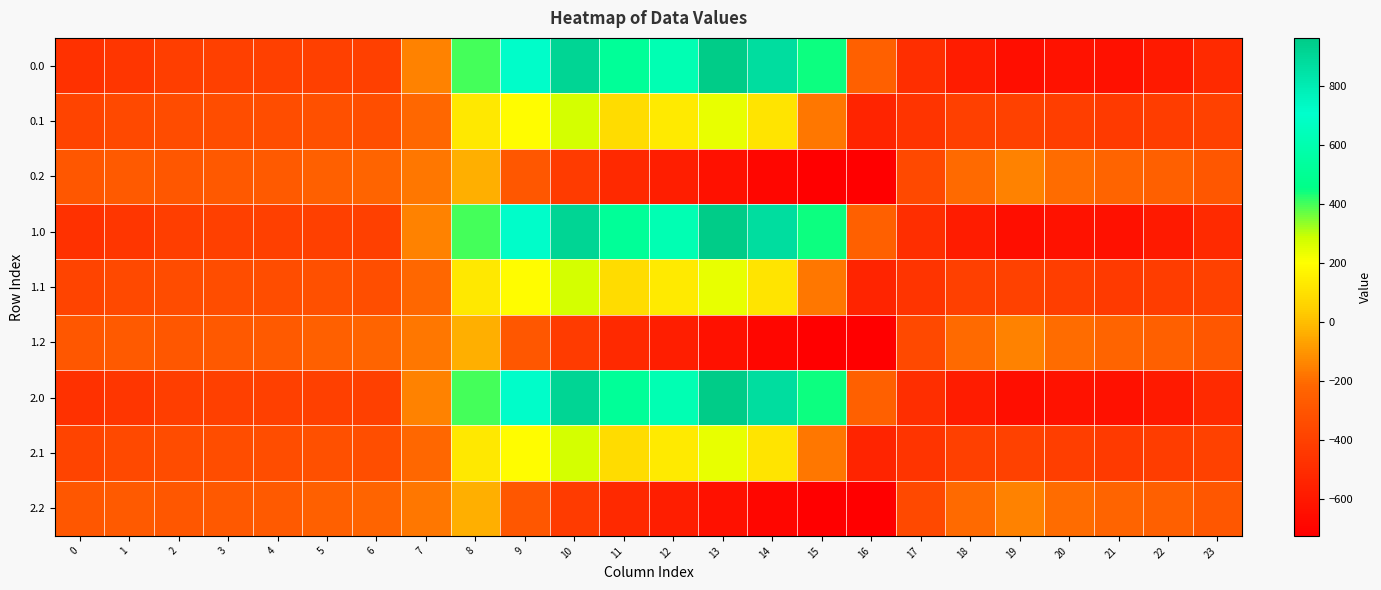

What is the difference between the highest and lowest values at 16?

475.7